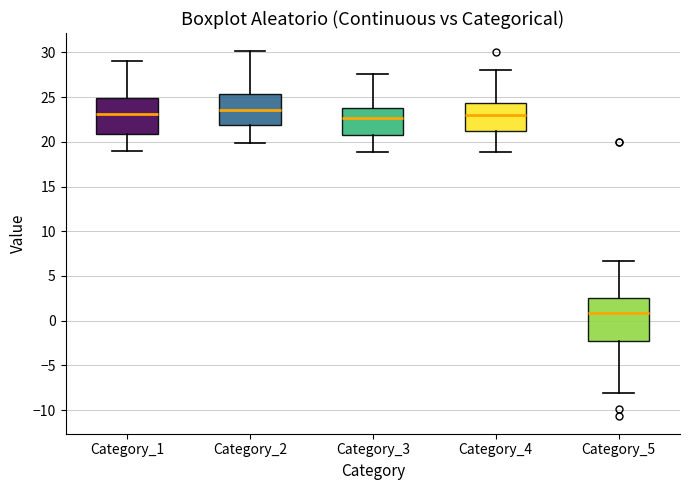

Reading left to right, transcribe this box plot: for each box, give where its median line is, the range the box spans, and where its two whiskers end, as read against the y-axis. The values are not printed on the chart, so give them approximately, as read against the axis.

Category_1: median 23.0, box 21.0 to 25.0, whiskers 19.0 to 29.0
Category_2: median 23.5, box 22.0 to 25.5, whiskers 20.0 to 30.0
Category_3: median 22.5, box 21.0 to 24.0, whiskers 19.0 to 27.5
Category_4: median 23.0, box 21.0 to 24.5, whiskers 19.0 to 28.0
Category_5: median 1.0, box -2.5 to 2.5, whiskers -8.0 to 6.5